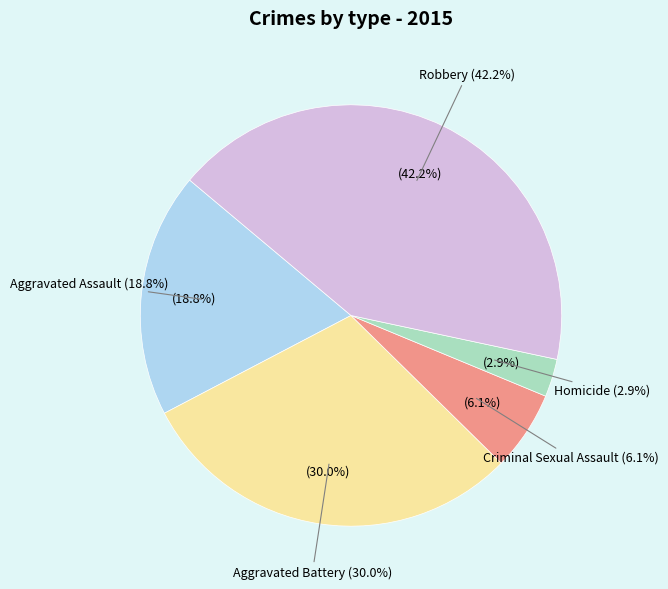

What is the change in value from Criminal Sexual Assault to Robbery?

+621